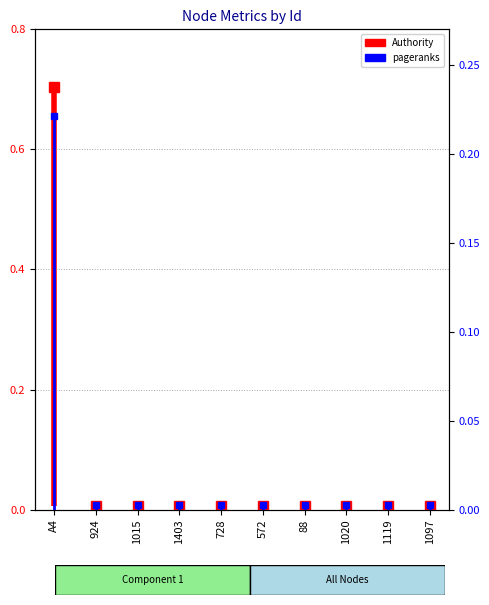

Which series has the largest total across all categories?

Authority